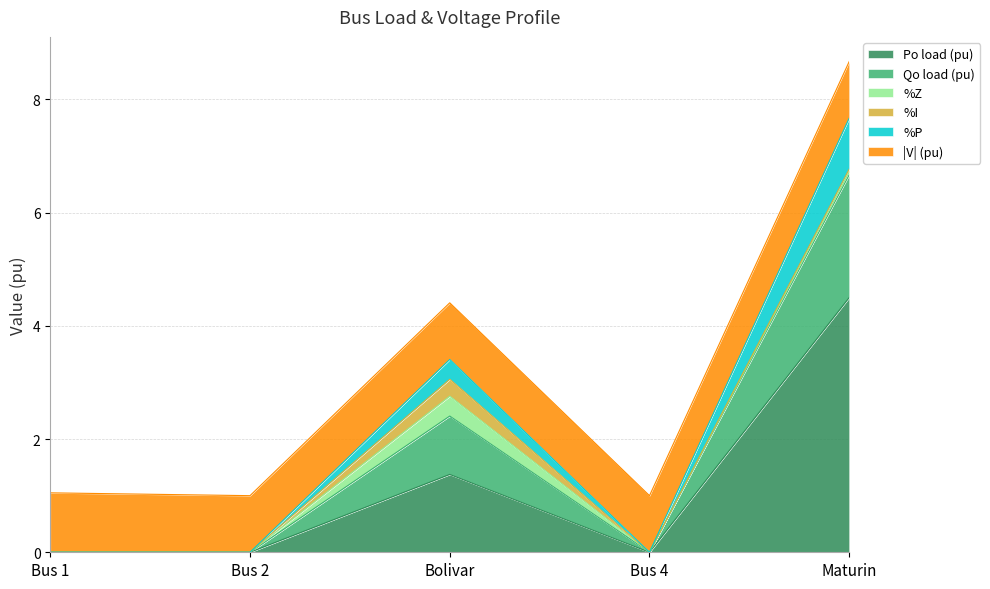

What are all the series names shown in the legend?

Po load (pu), Qo load (pu), %Z, %I, %P, |V| (pu)